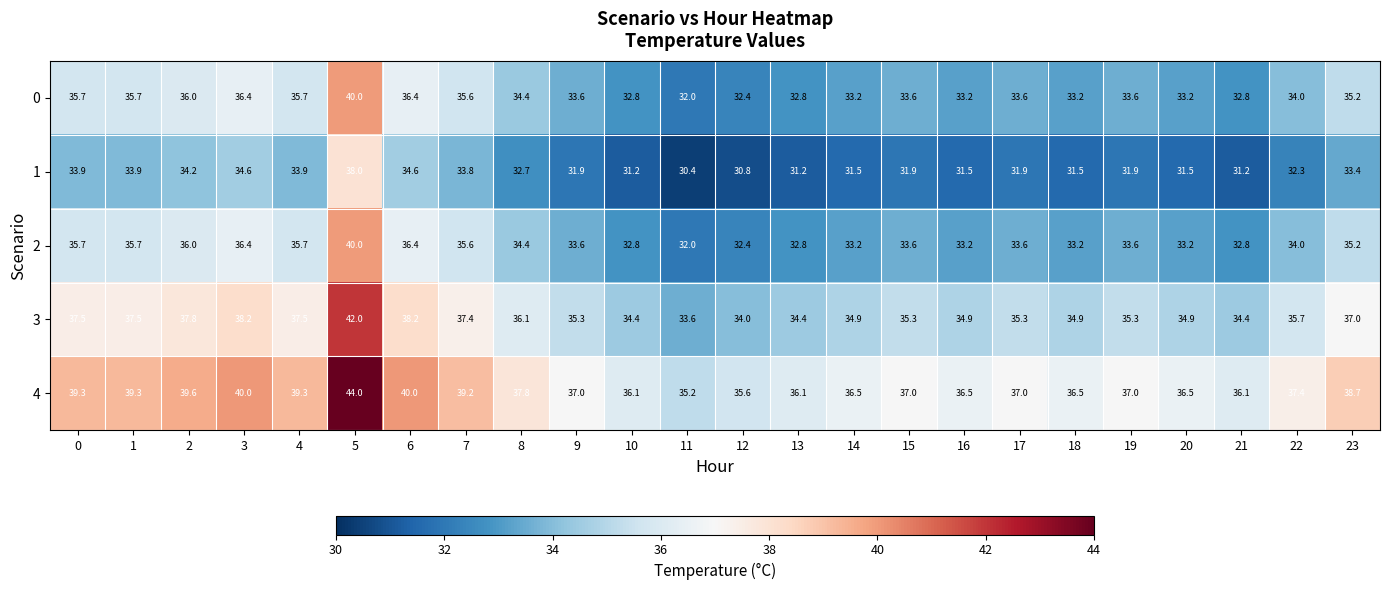

What is the minimum value shown in the chart?

30.4